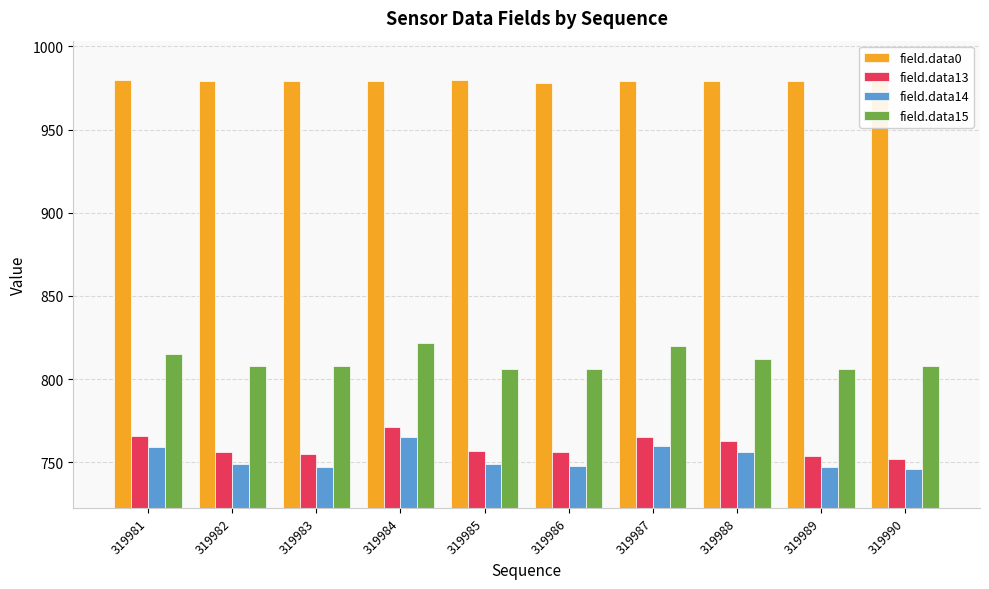

What is the highest value of the field.data15 series?

822